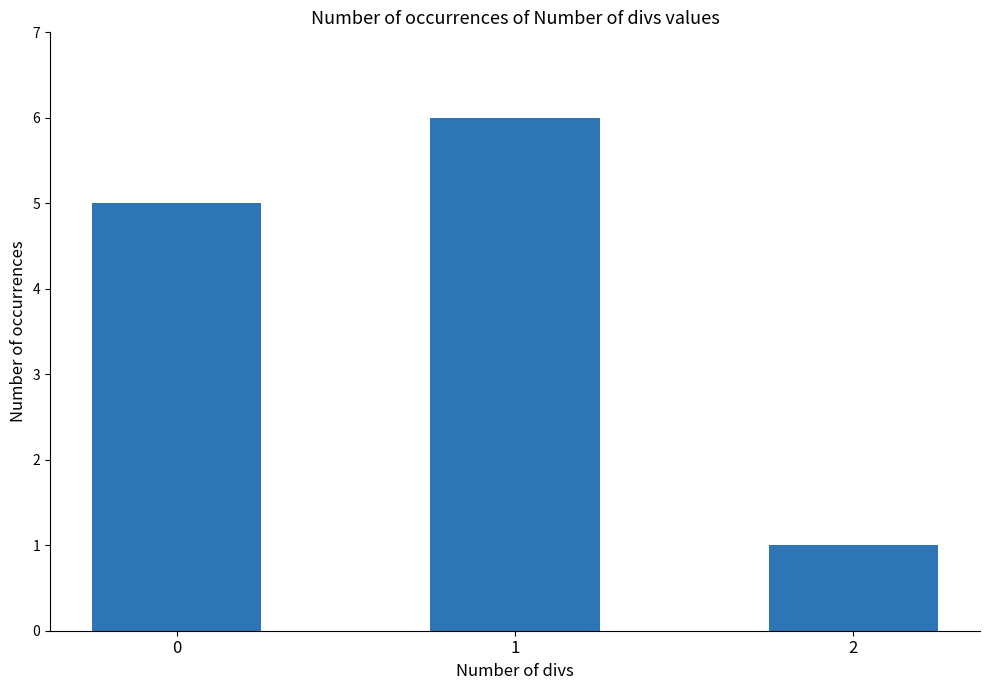

True or false: the data shows 10 at 1.

False